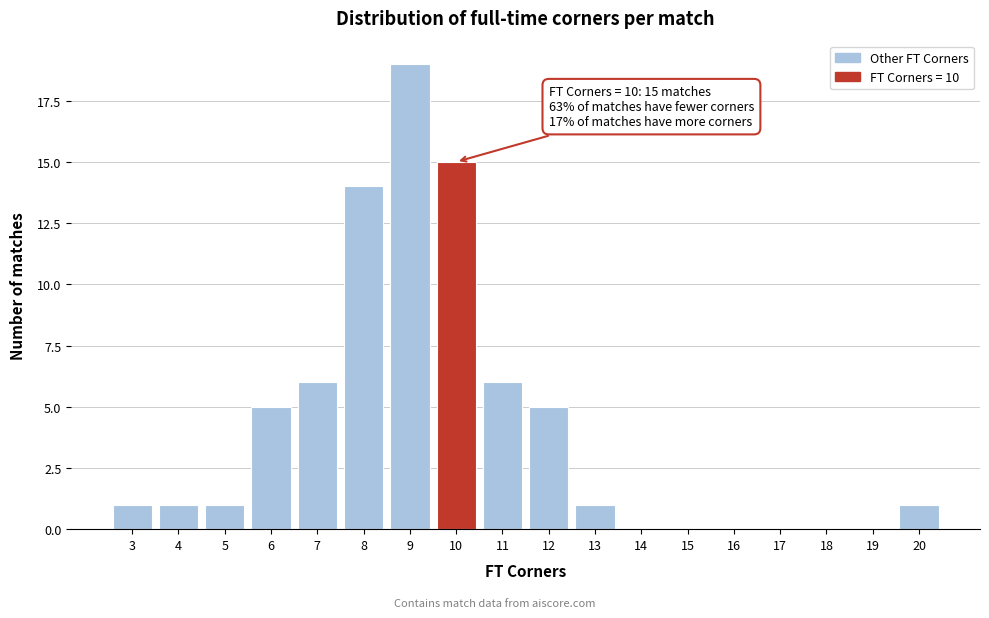

Reading left to right, what are all the values shown in this chart?

3=1	4=1	5=1	6=5	7=6	8=14	9=19	10=15	11=6	12=5	13=1	14=0	15=0	16=0	17=0	18=0	19=0	20=1